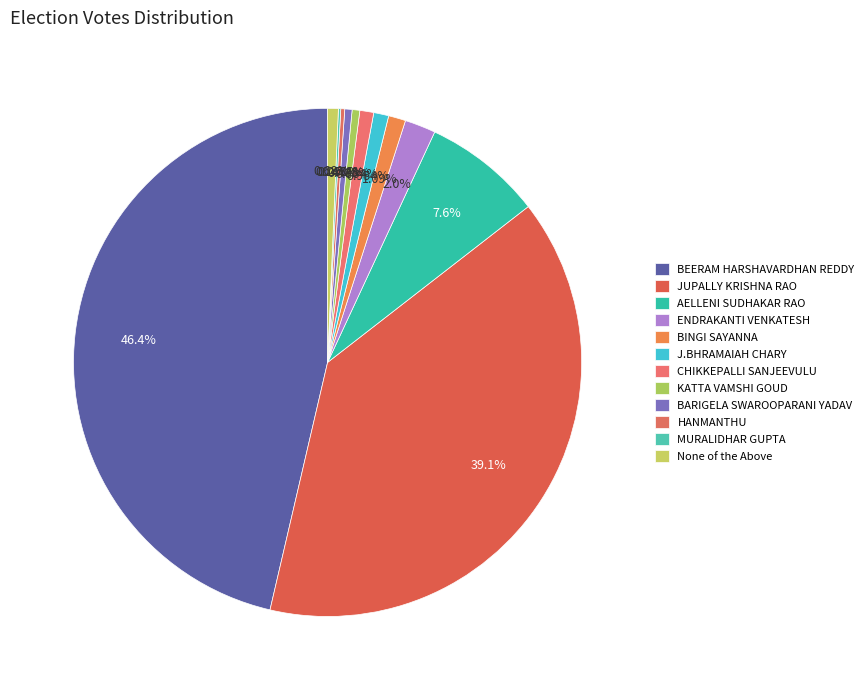

To the nearest percent, what is the difference between the largest and smallest slice percentages?

46%